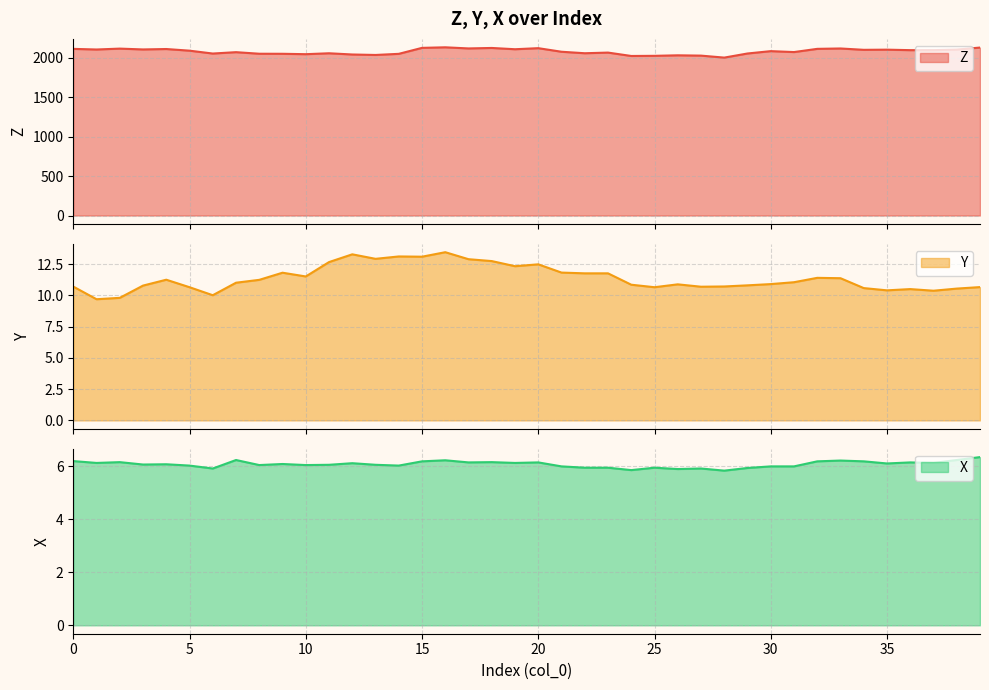

The value of Y at 4 is 11.2. True or false?

True